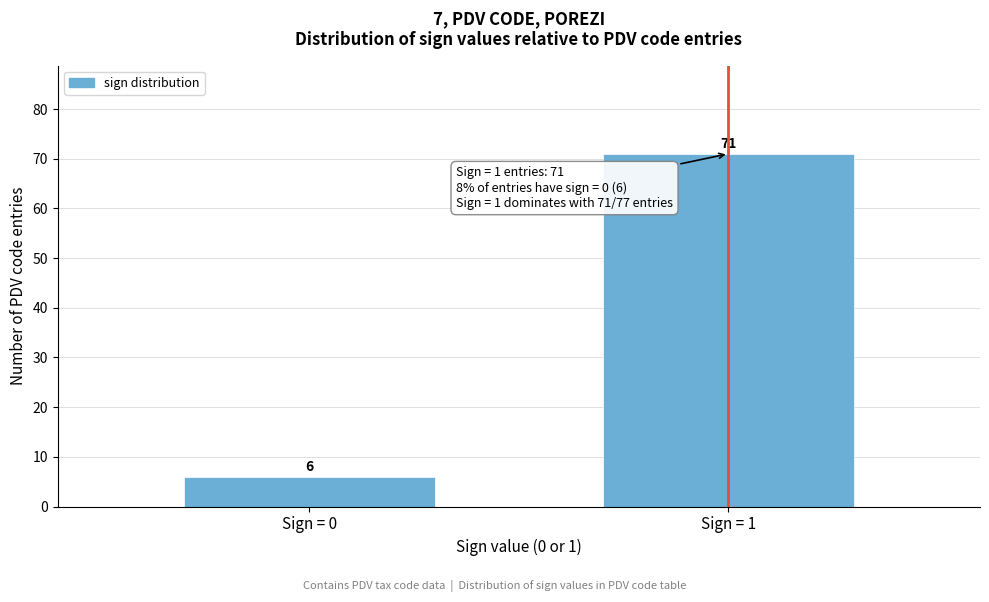

Reading right to left, transcribe all the data shown in this chart.

71	6